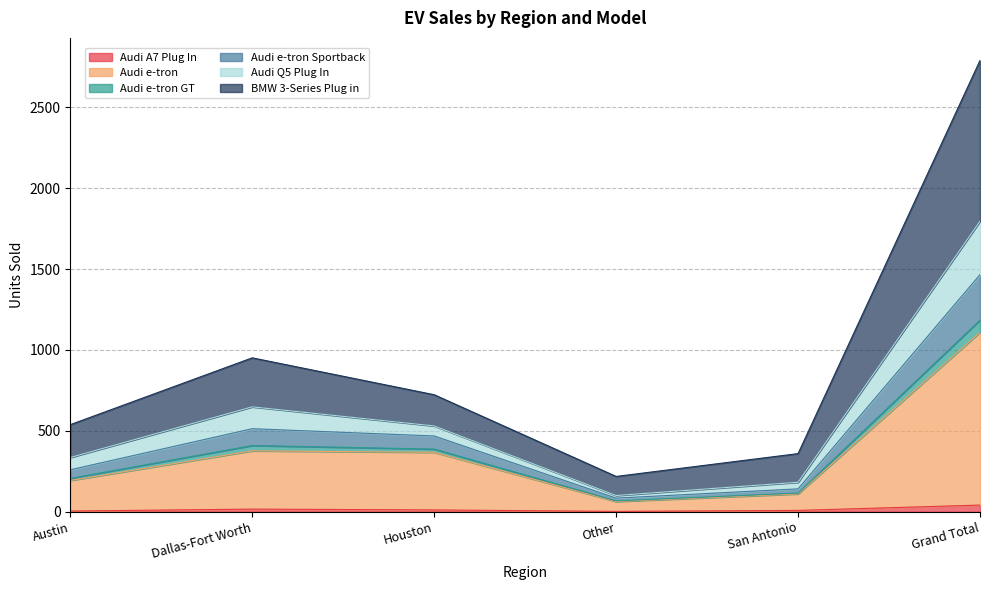

What is the label of the 4th point from the right?

Houston